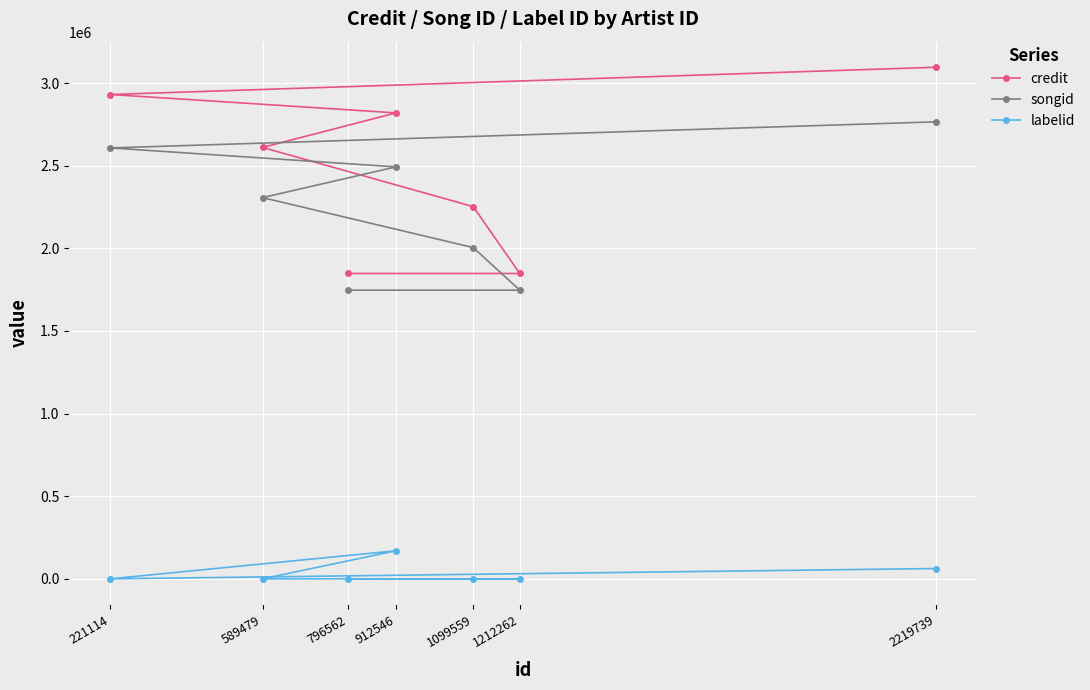

What is the difference between the maximum and minimum values in the credit series?

1248041